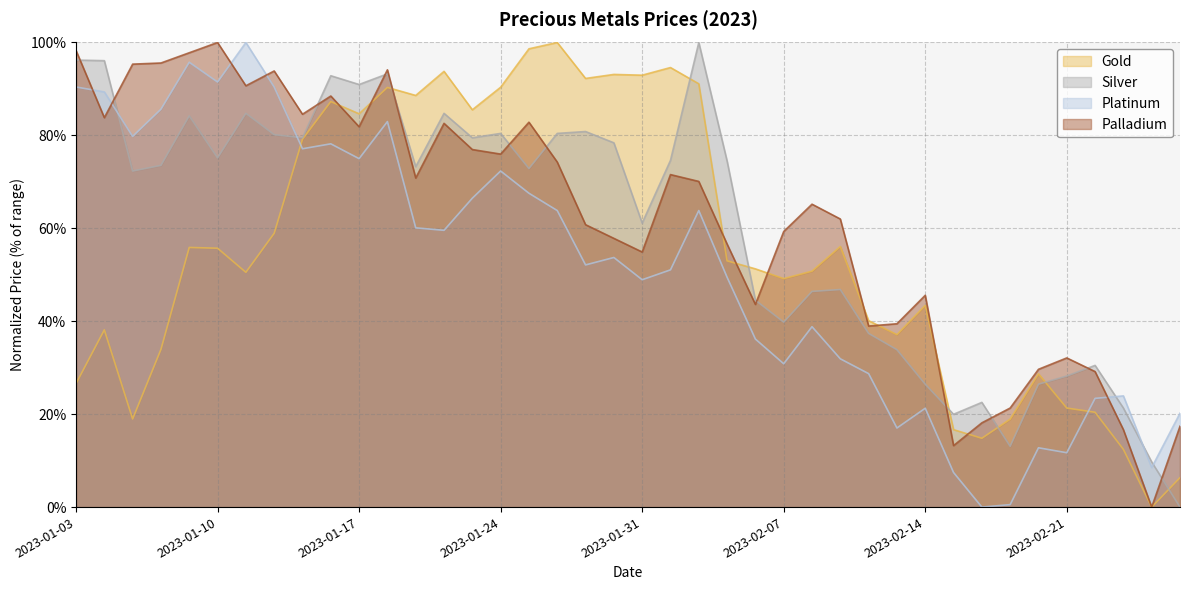

How many times do Gold and Platinum cross each other?

2